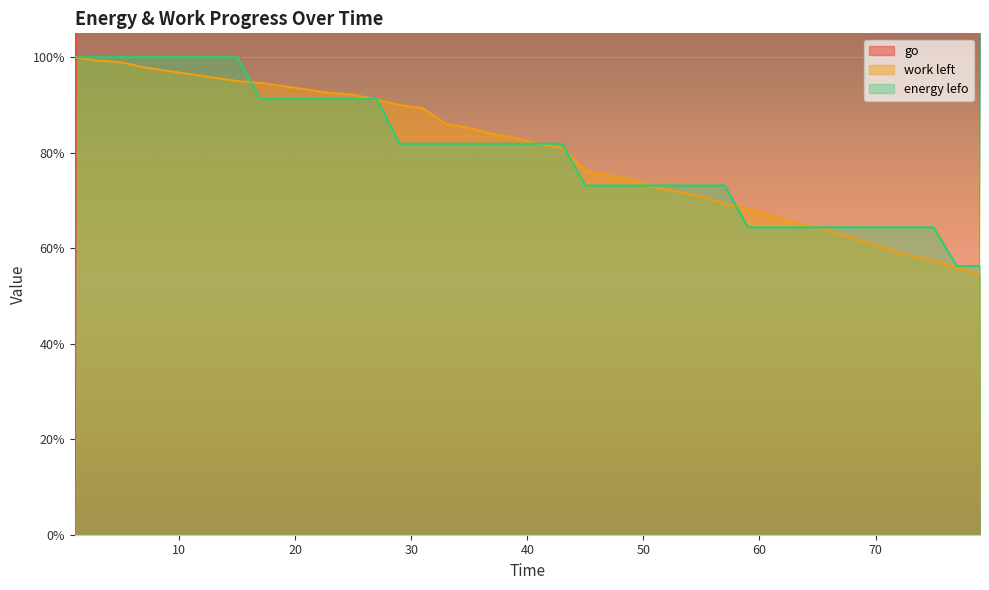

Between which two adjacent categories do energy lefo and work left first intersect?

15 and 17